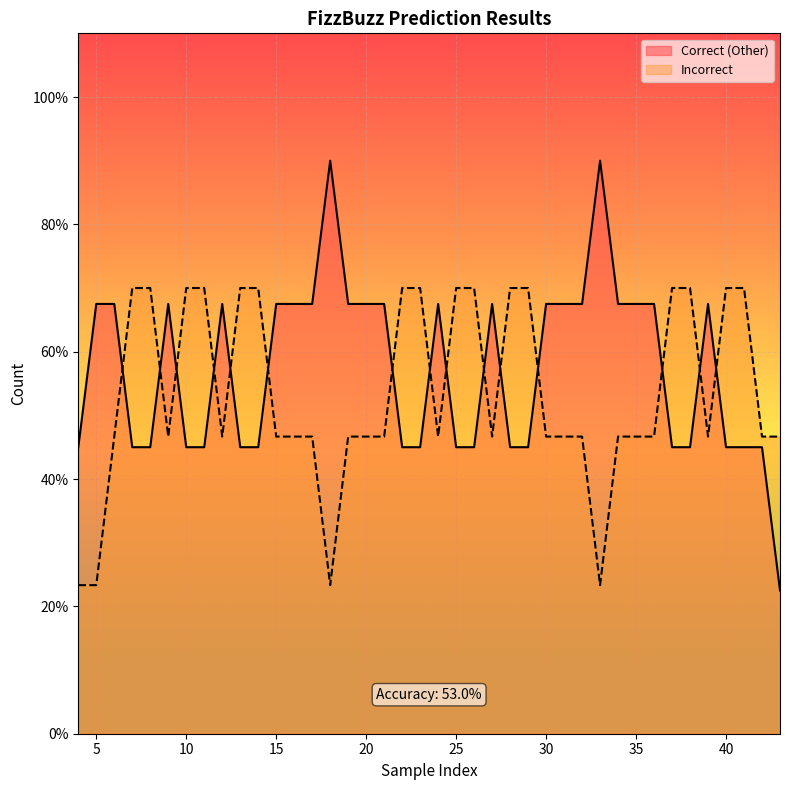

Is this an area chart (filled region under the line)?

No